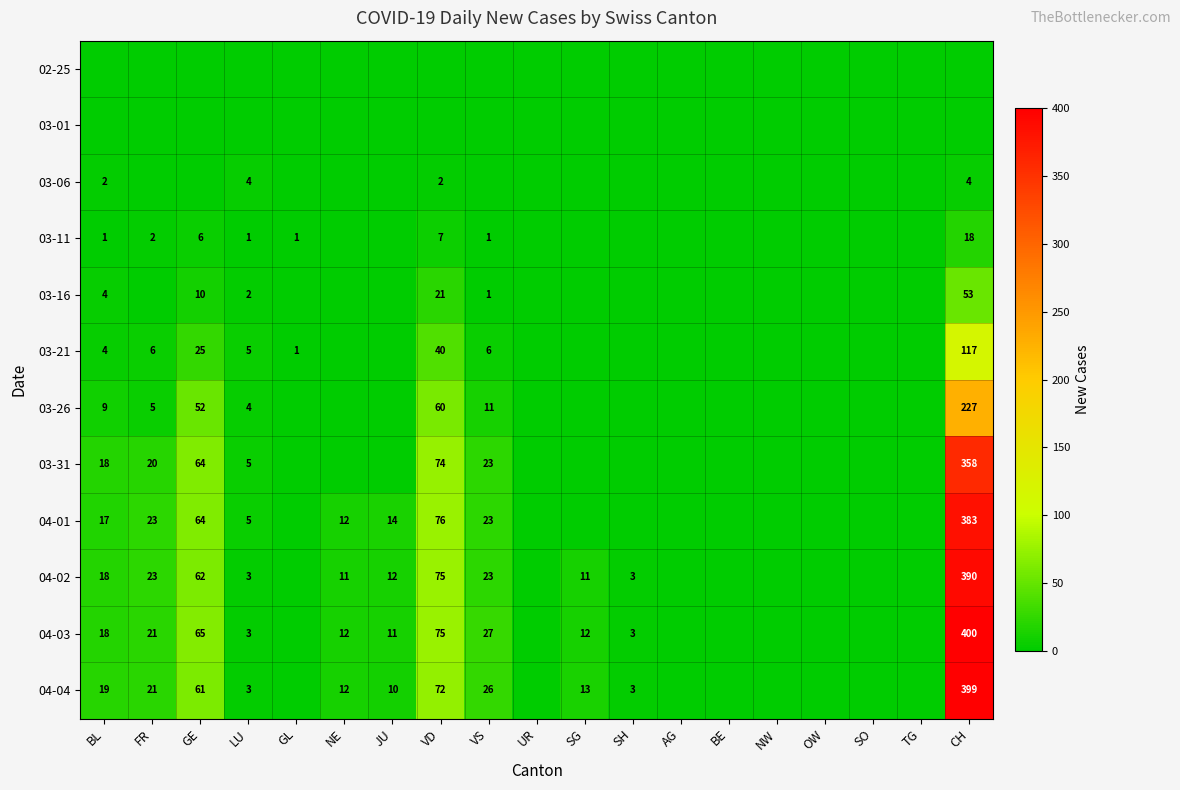

The value of 03-21 at VD is 65. True or false?

False